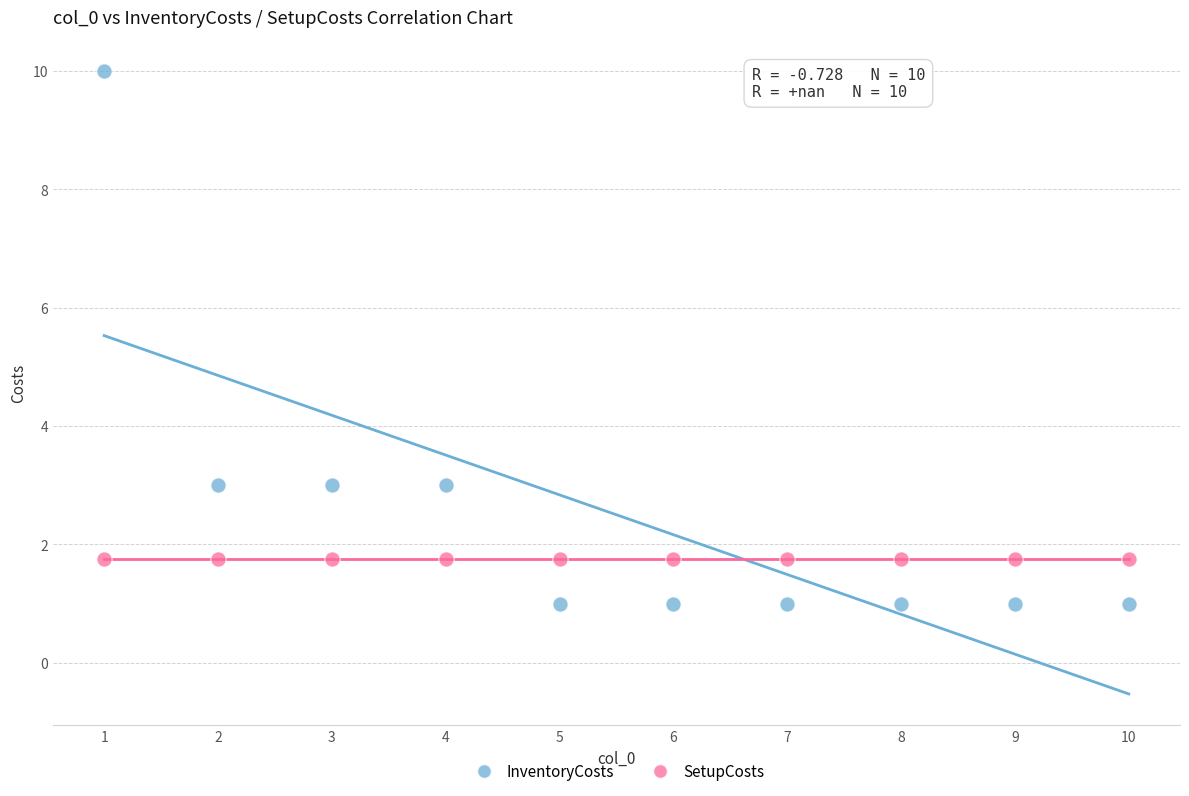

Which series contains the highest Y value?

InventoryCosts